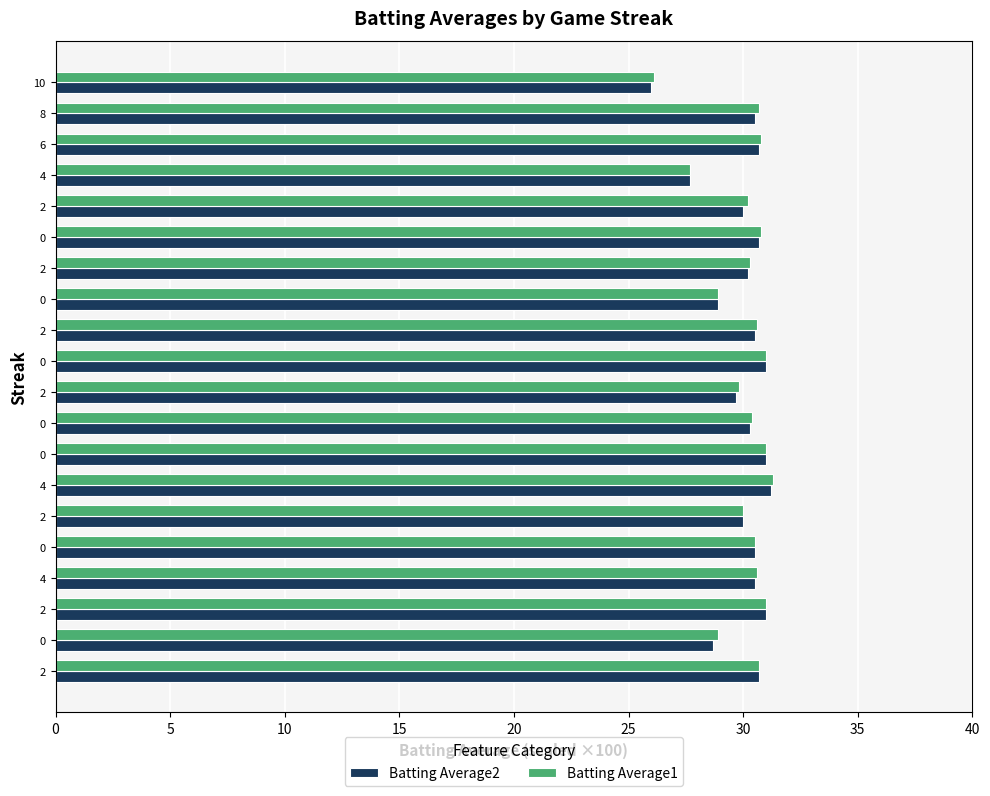

Count the number of data series in this chart.

2